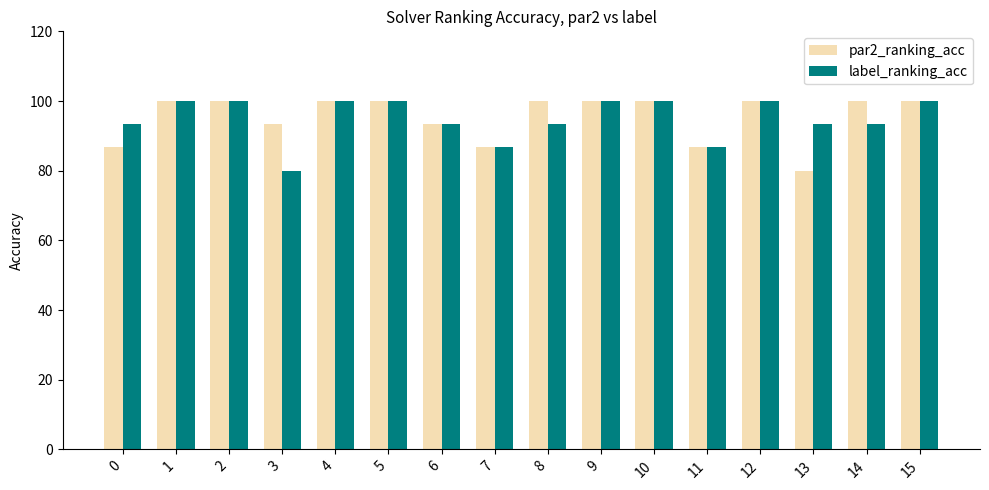

True or false: par2_ranking_acc has a value of 148.7 at 14.

False